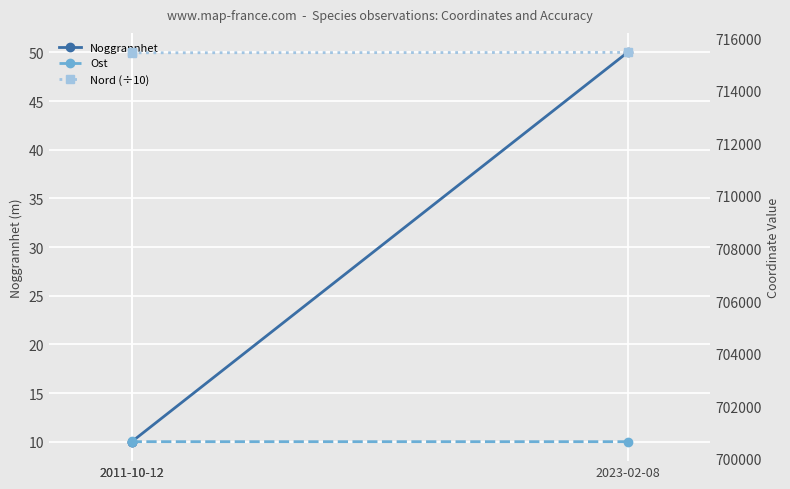

What is the highest value of the Noggrannhet series?

50.0